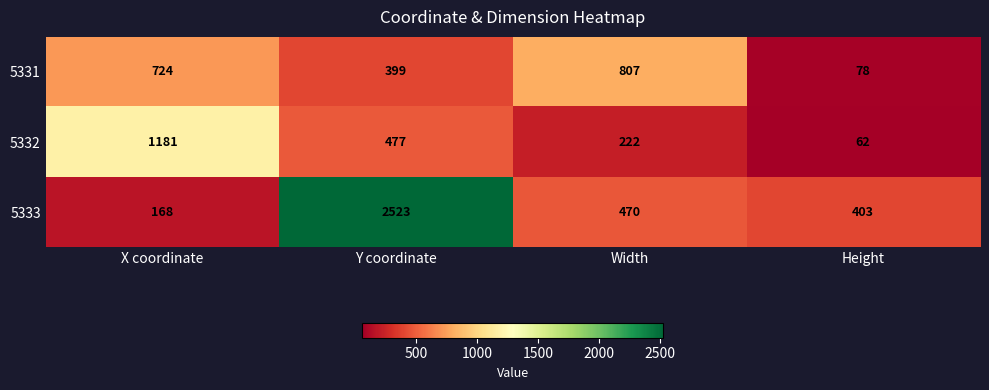

What is the spread (max minus min) of values at Width?

585